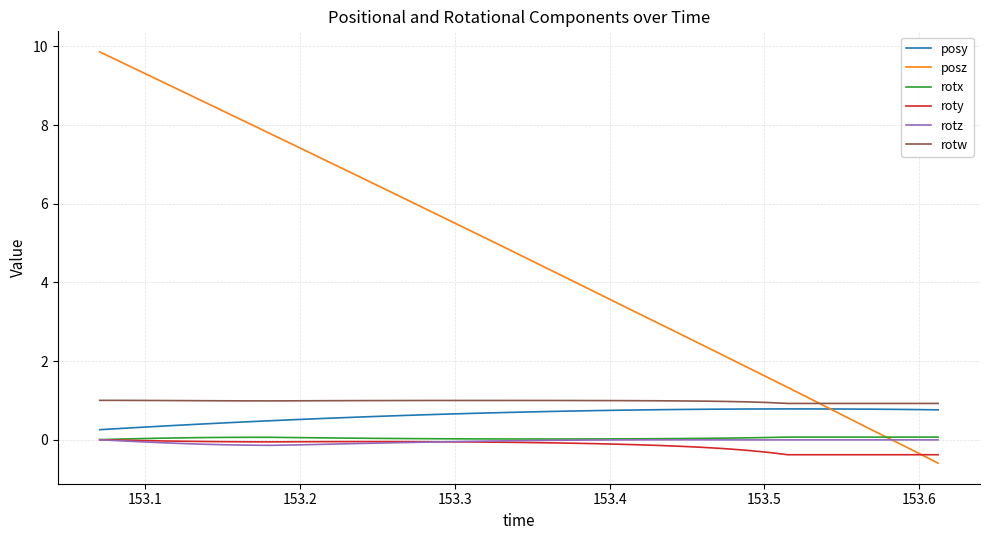

Which series has the largest range (max minus min)?

posz